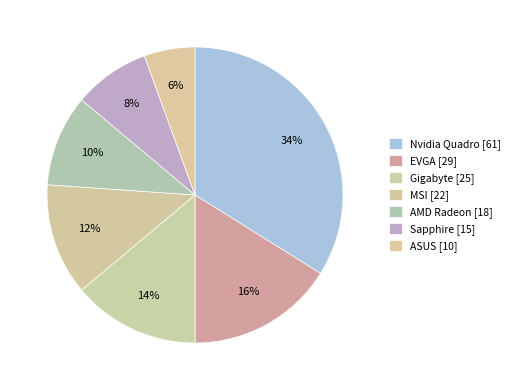

How many segments does this pie chart have?

7